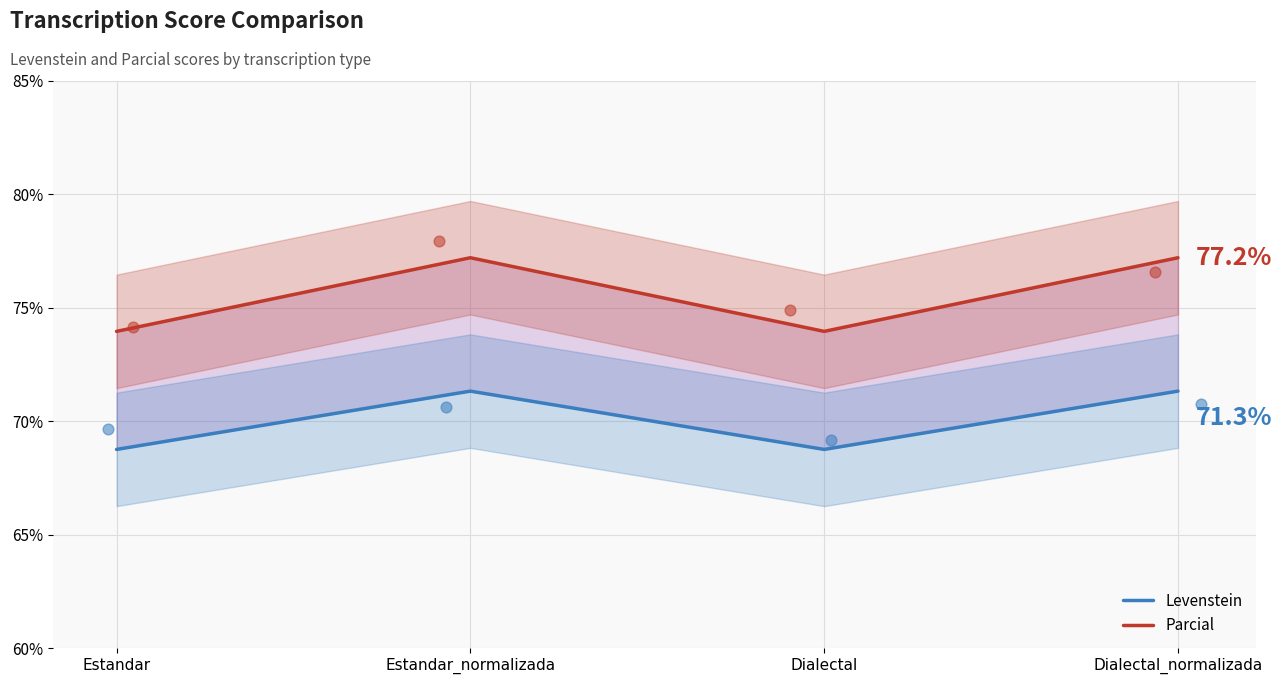

Which series has the largest total across all categories?

Parcial